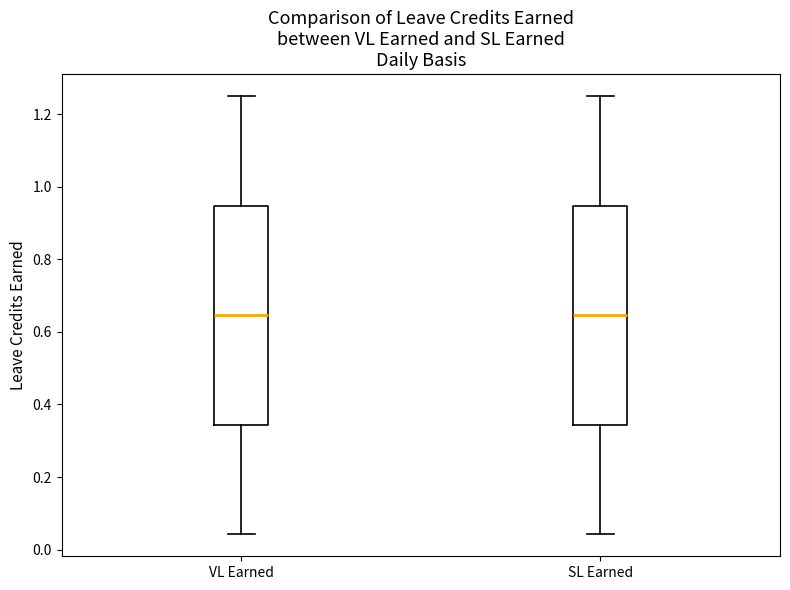

Reading left to right, transcribe this box plot: for each box, give where its median line is, the range the box spans, and where its two whiskers end, as read against the y-axis. The values are not printed on the chart, so give them approximately, as read against the axis.

VL Earned: median 0.64, box 0.34 to 0.94, whiskers 0.04 to 1.26
SL Earned: median 0.64, box 0.34 to 0.94, whiskers 0.04 to 1.26